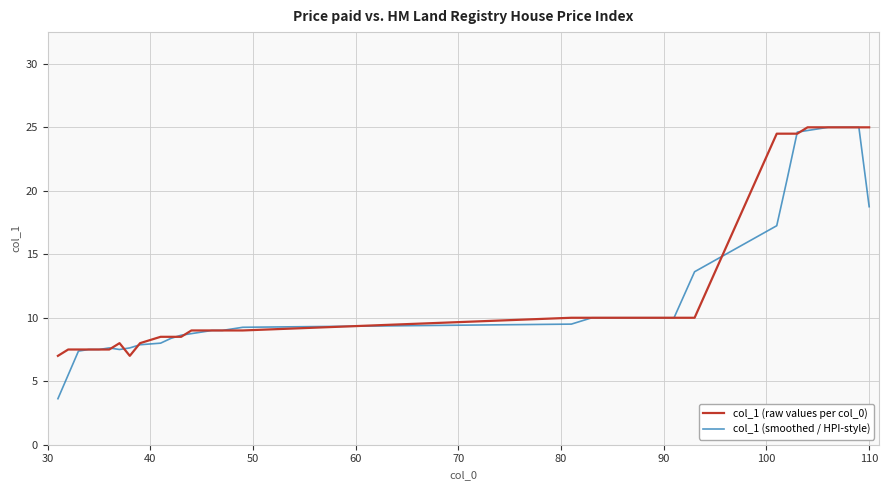

True or false: col_1 (smoothed / HPI-style) has more than 0 interior local peaks.

True